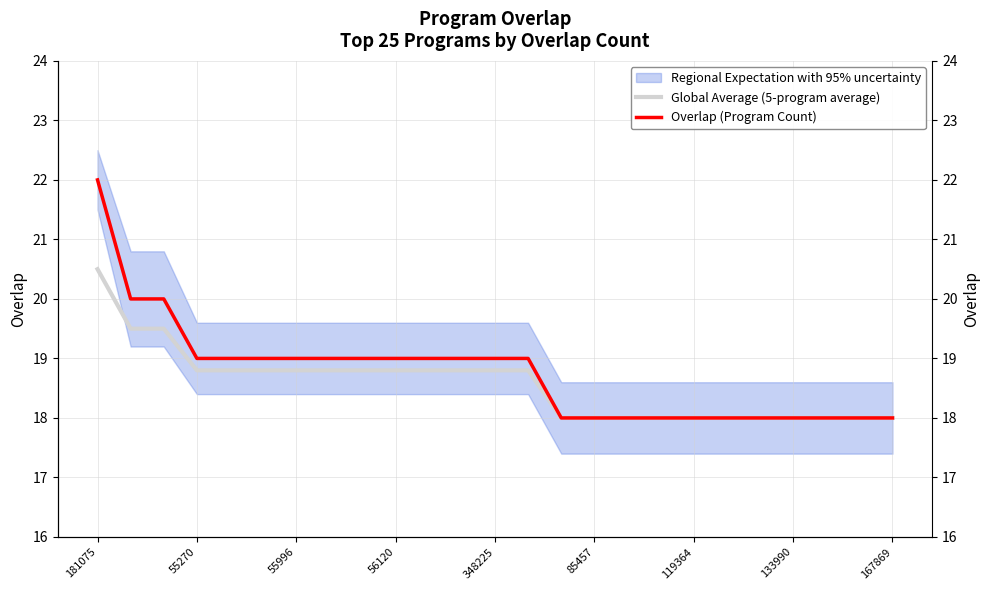

What is the total value across all series at 348225?

37.8